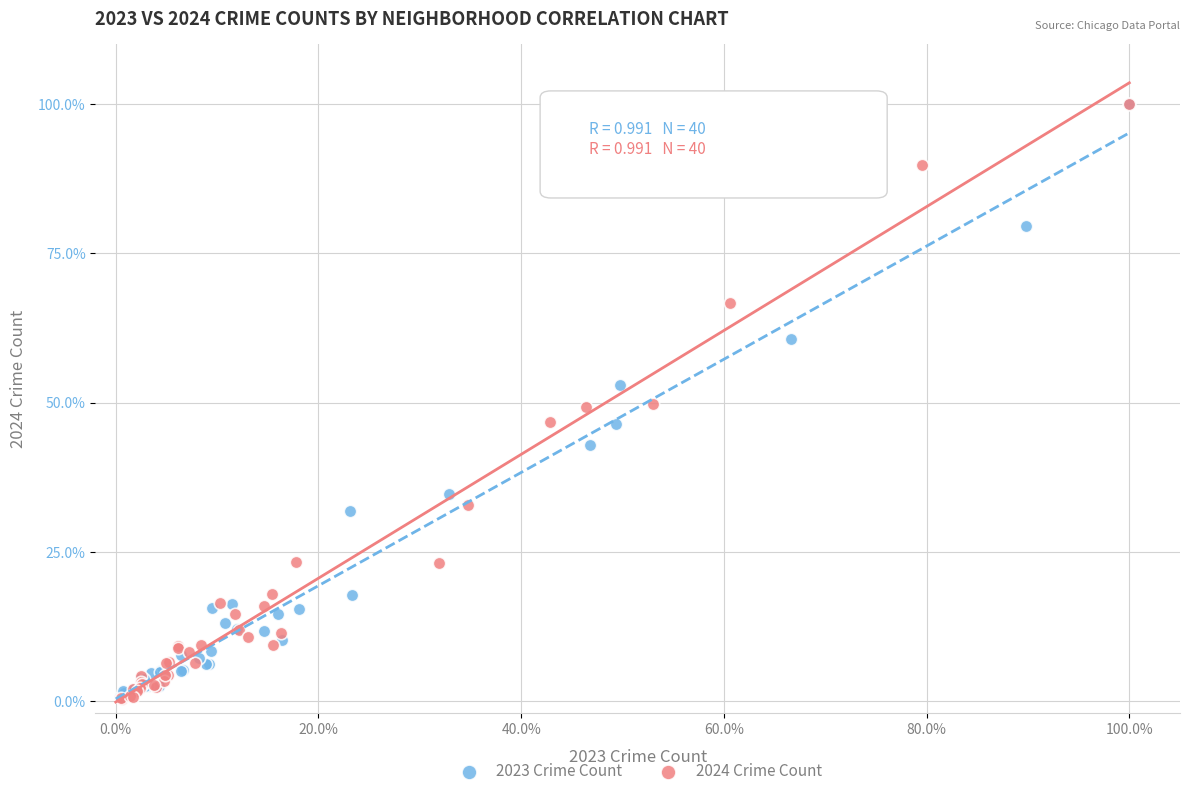

What are all the series names shown in the legend?

2023 Crime Count, 2024 Crime Count